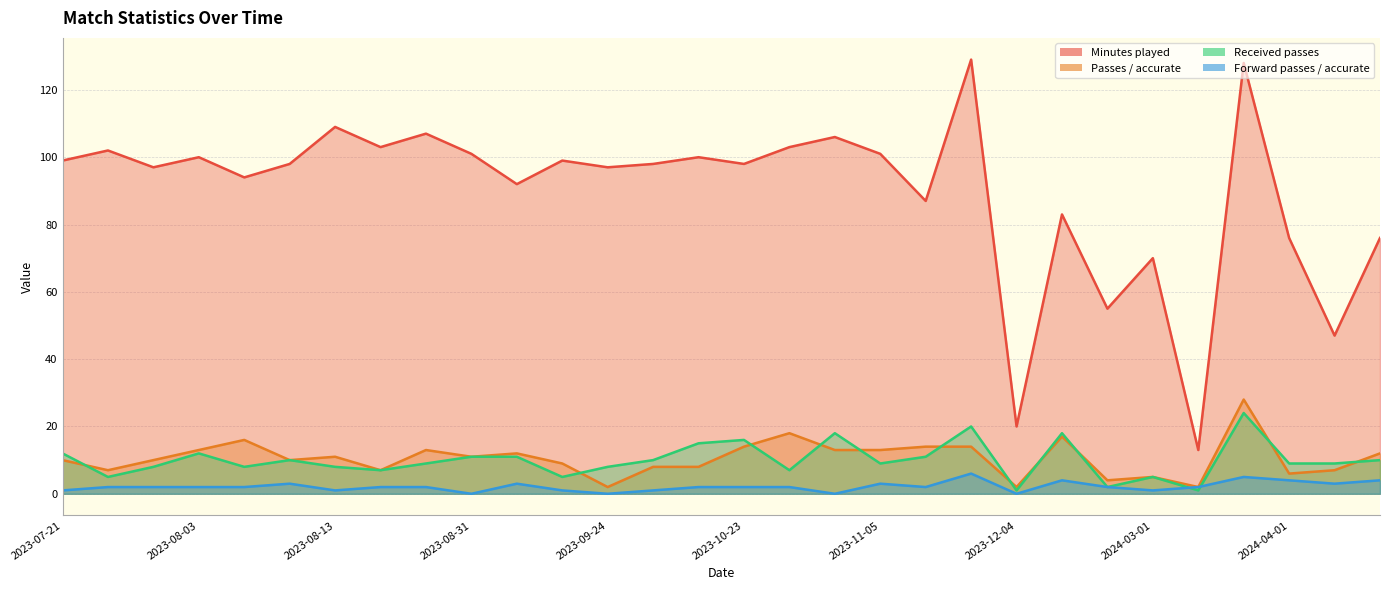

Rank the series at 2023-08-31 from highest to lowest value.

Minutes played, Passes / accurate, Received passes, Forward passes / accurate